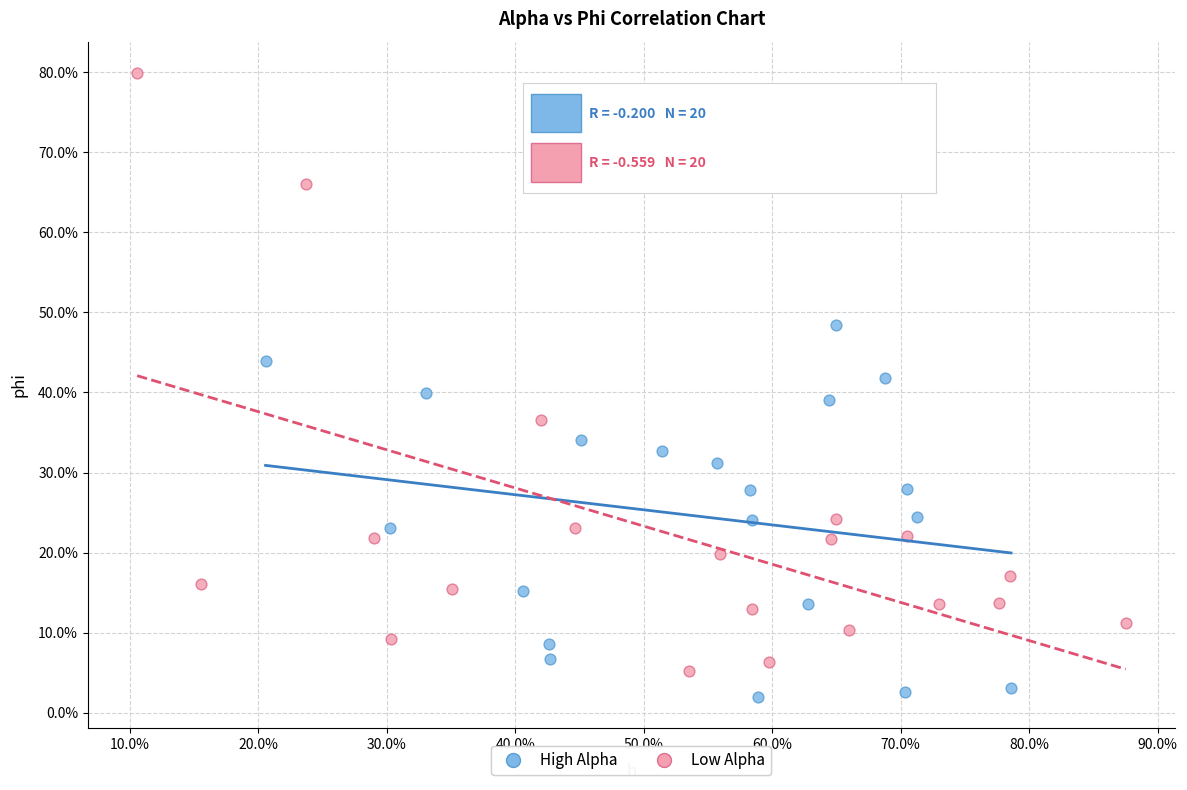

Which series has the largest Y range (max minus min)?

Low Alpha